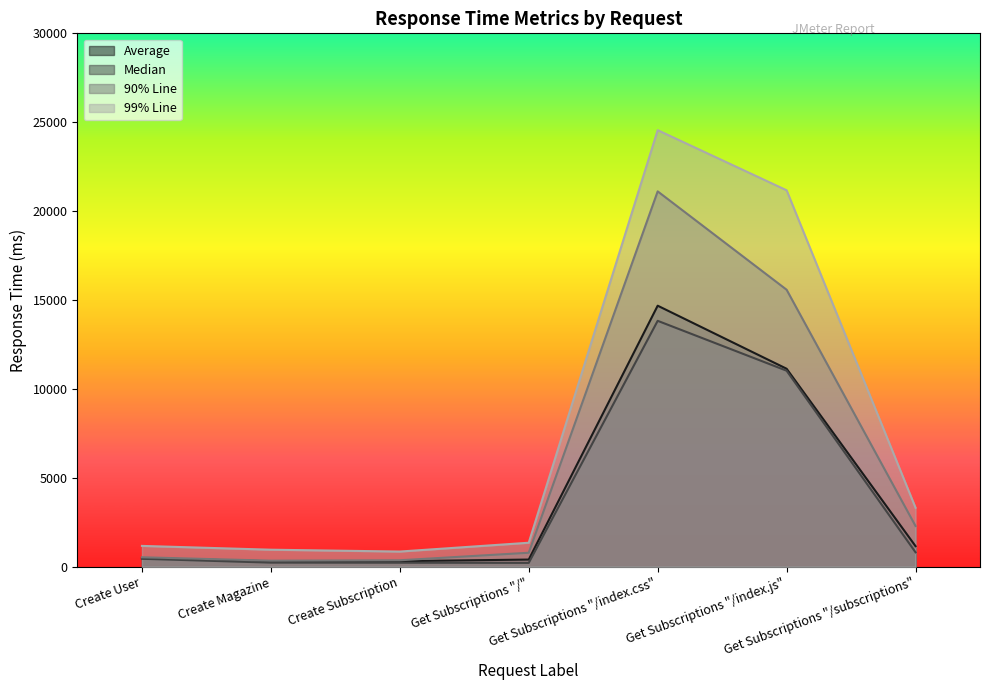

True or false: Average and Median intersect in this chart.

False